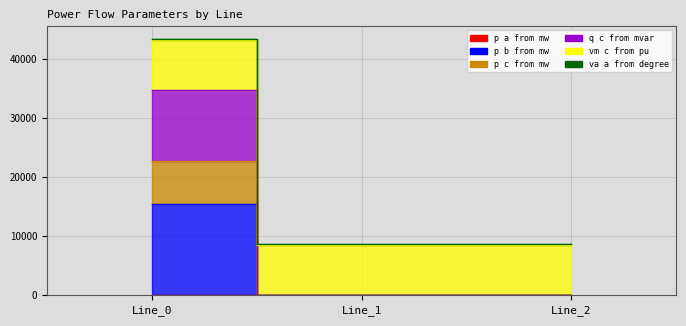

Which series has the largest range (max minus min)?

pf_q_c_from_mvar